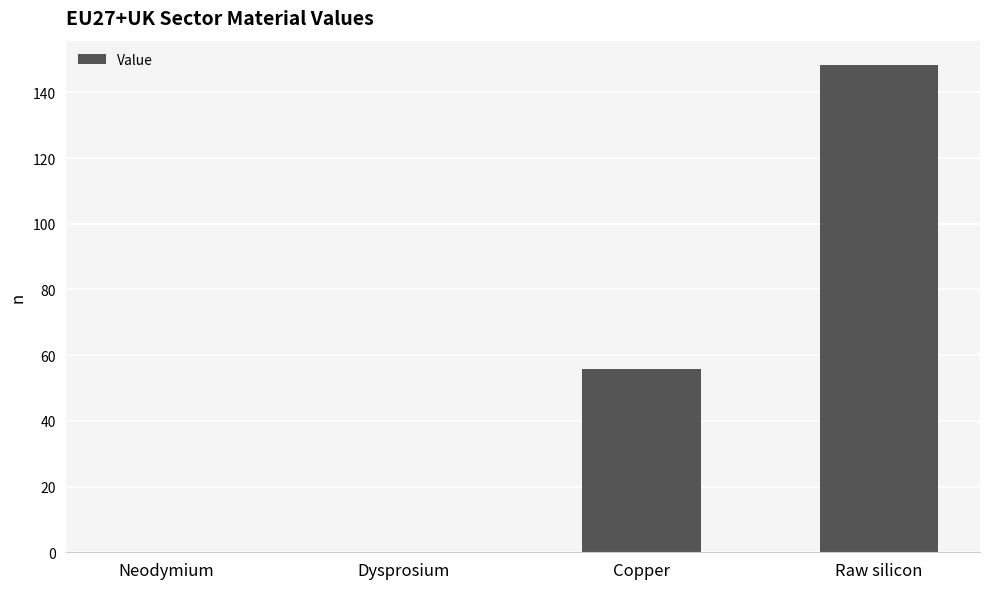

How many categories are shown in the chart?

4